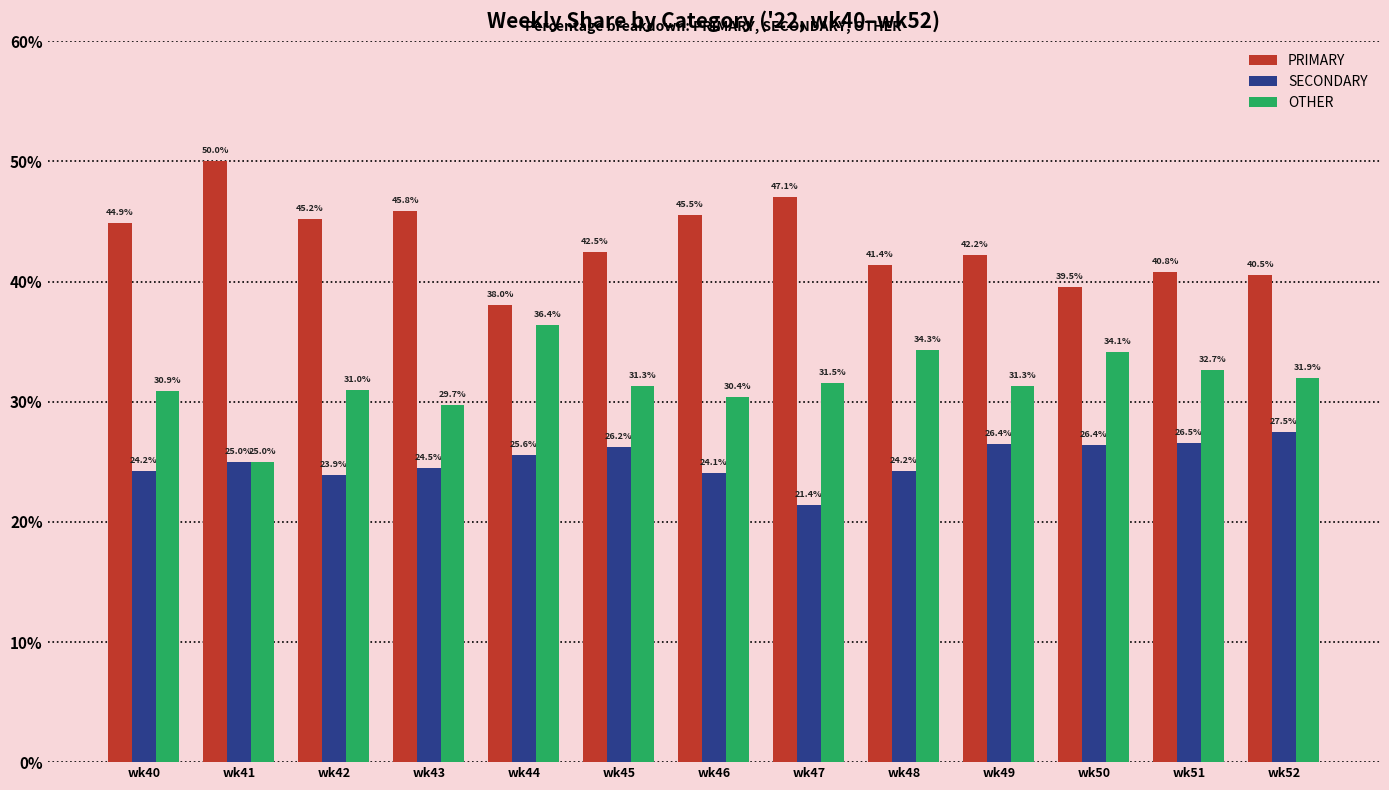

What is the minimum value for OTHER?

25.0